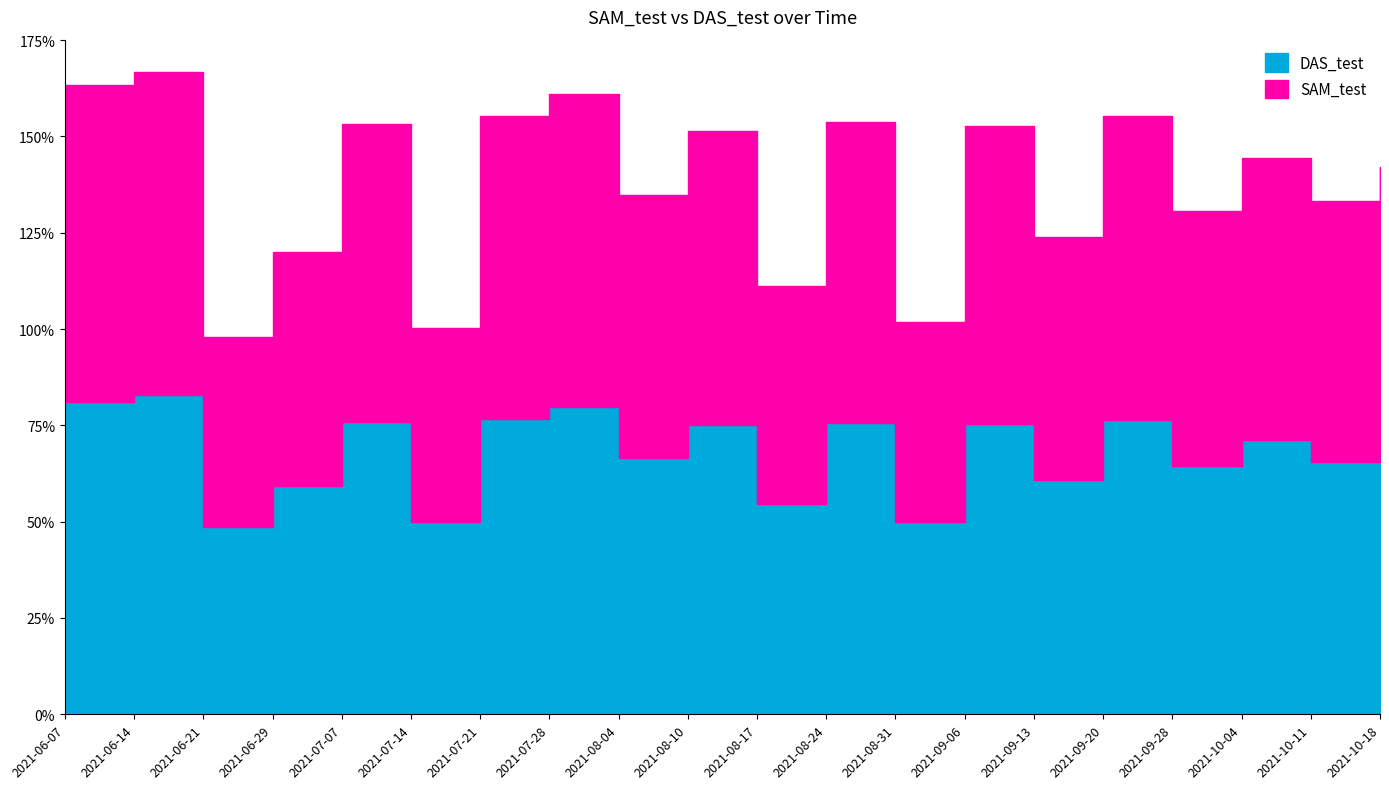

The DAS_test series shows 0.8 at 2021-09-20. True or false?

True